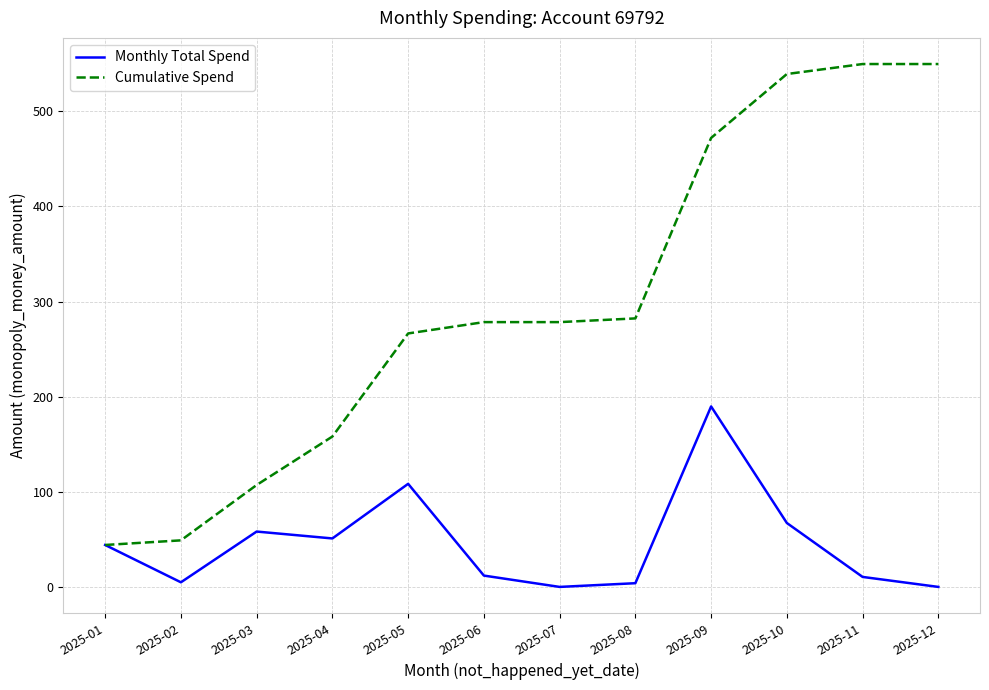

What is the average value of the Monthly Total Spend series?

45.8